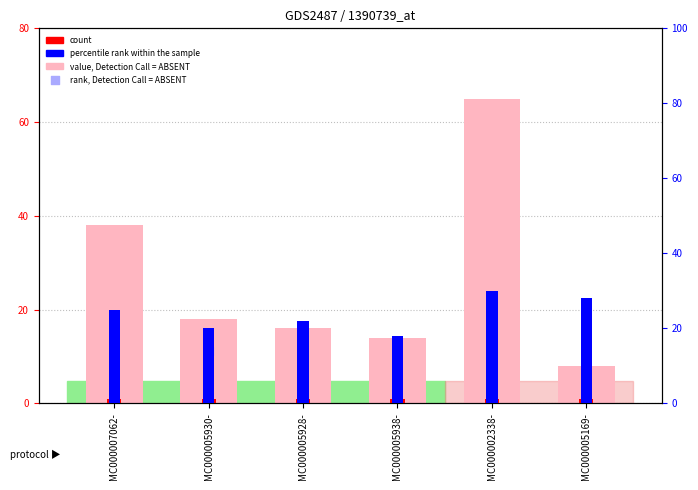

At which category is the sum across all series the highest?

MC000002338-